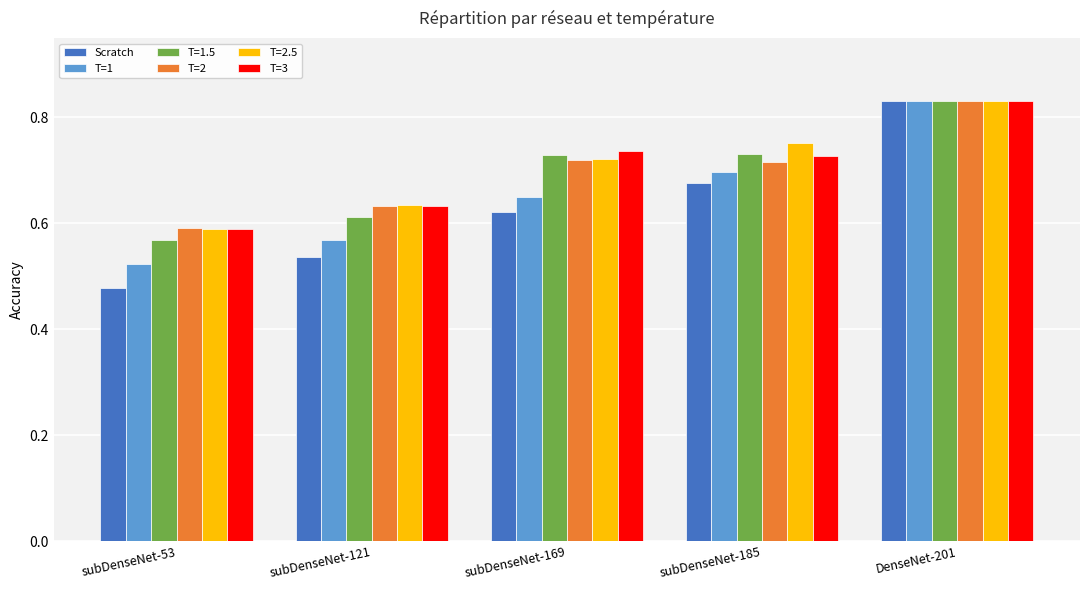

Which series changed the most between subDenseNet-185 and DenseNet-201?

Scratch